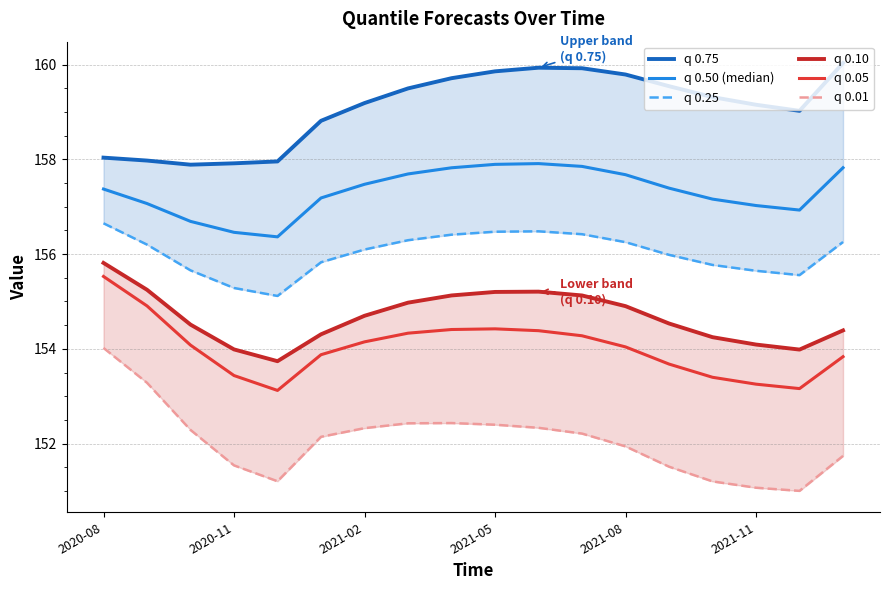

Reading left to right, what are all the values shown in this chart?

q 0.75: 158.0	158.0	157.9	157.9	158.0	158.8	159.2	159.5	159.7	159.9	159.9	159.9	159.8	159.5	159.3	159.2	159.0	160.0
q 0.50 (median): 157.4	157.1	156.7	156.5	156.4	157.2	157.5	157.7	157.8	157.9	157.9	157.9	157.7	157.4	157.2	157.0	156.9	157.8
q 0.25: 156.6	156.2	155.7	155.3	155.1	155.8	156.1	156.3	156.4	156.5	156.5	156.4	156.3	156.0	155.8	155.6	155.6	156.3
q 0.10: 155.8	155.2	154.5	154.0	153.7	154.3	154.7	155.0	155.1	155.2	155.2	155.1	154.9	154.5	154.2	154.1	154.0	154.4
q 0.05: 155.5	154.9	154.1	153.4	153.1	153.9	154.1	154.3	154.4	154.4	154.4	154.3	154.0	153.7	153.4	153.3	153.2	153.8
q 0.01: 154.0	153.3	152.3	151.5	151.2	152.1	152.3	152.4	152.4	152.4	152.3	152.2	151.9	151.5	151.2	151.1	151.0	151.7